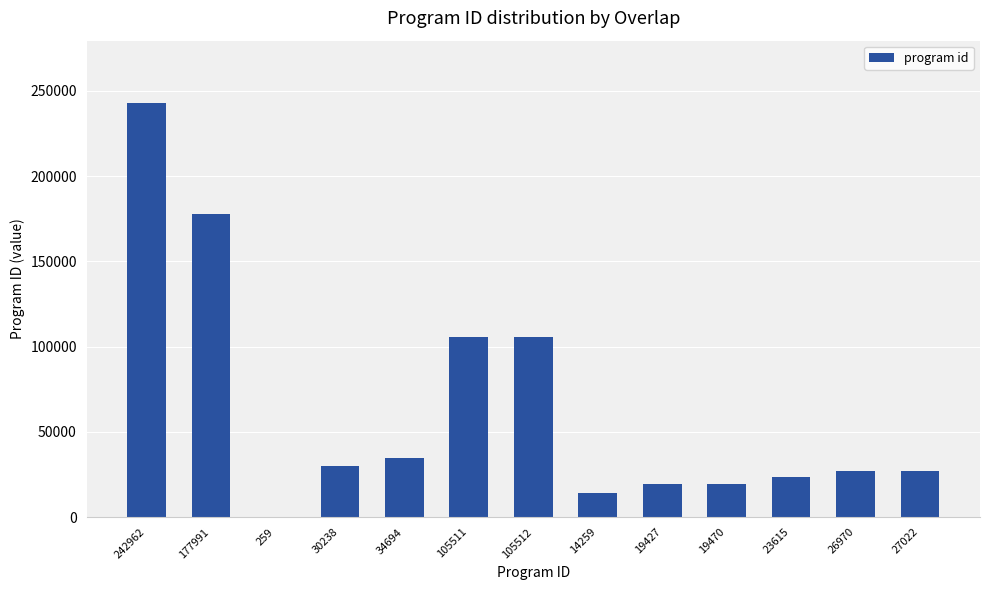

What is the ratio of the value at 19470 to the value at 242962?

0.1